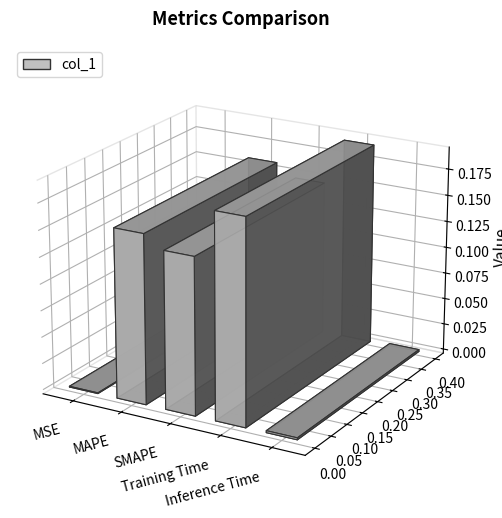

At which label is the value closest to 0?

MSE